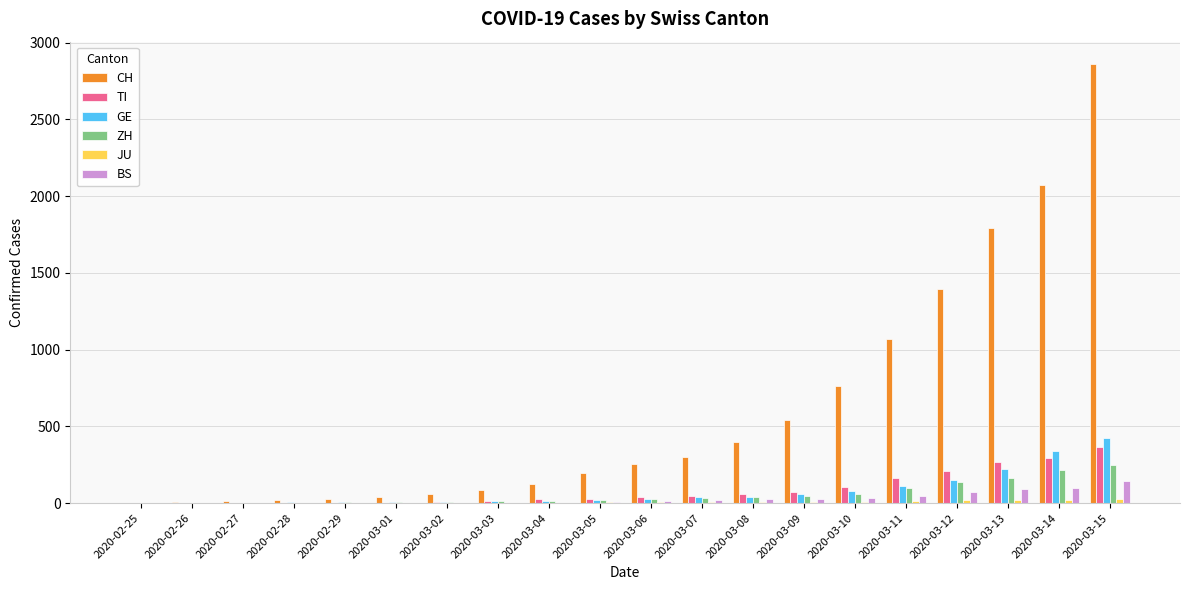

What is the sum of all ZH values?

1164